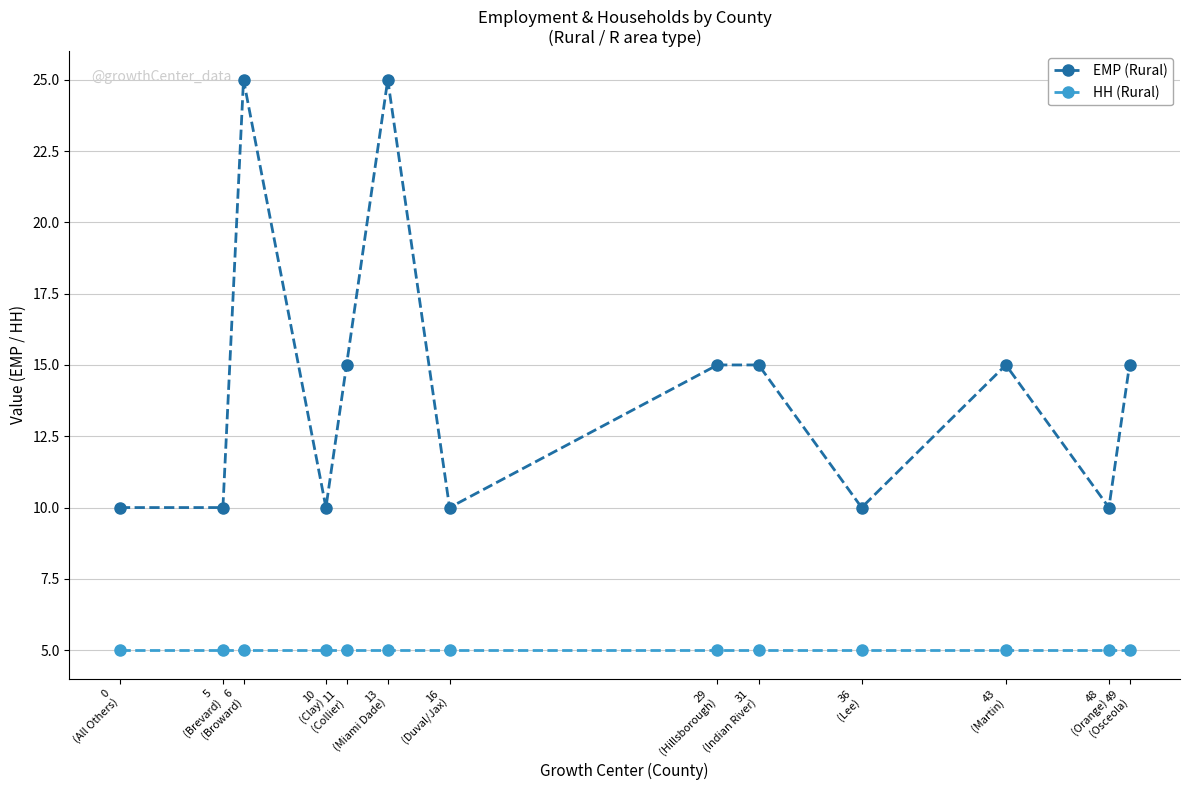

What is the lowest value of the HH (Rural) series?

5